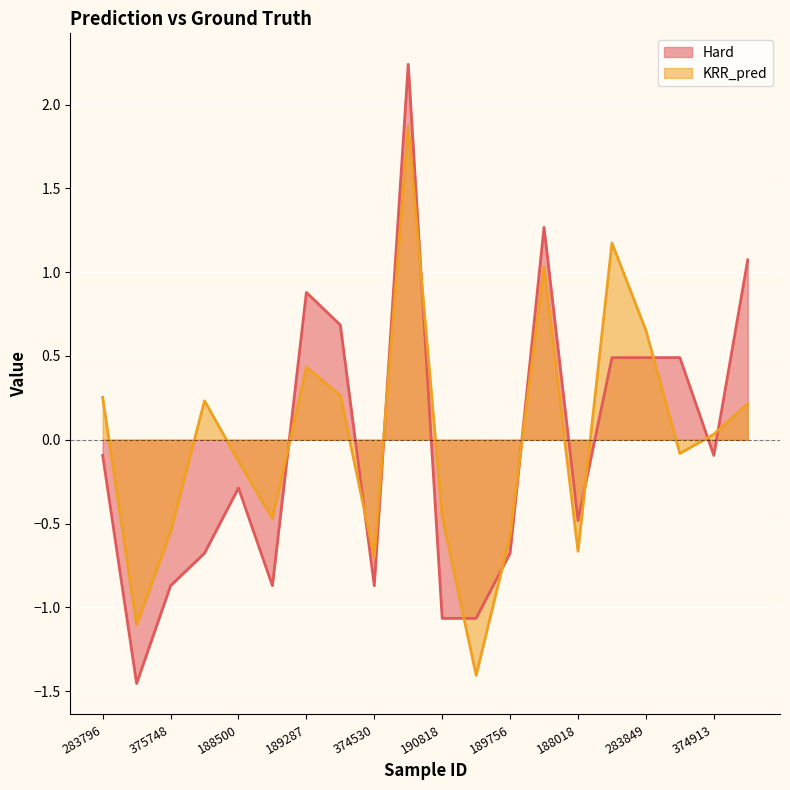

Rank the series by their maximum value, from highest to lowest.

Hard, KRR_pred